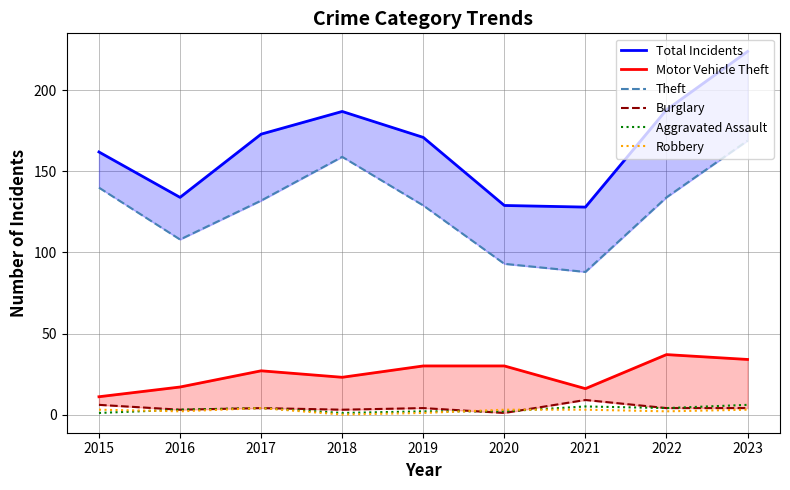

What is the difference between the maximum and second lowest values in the Total Incidents series?

95